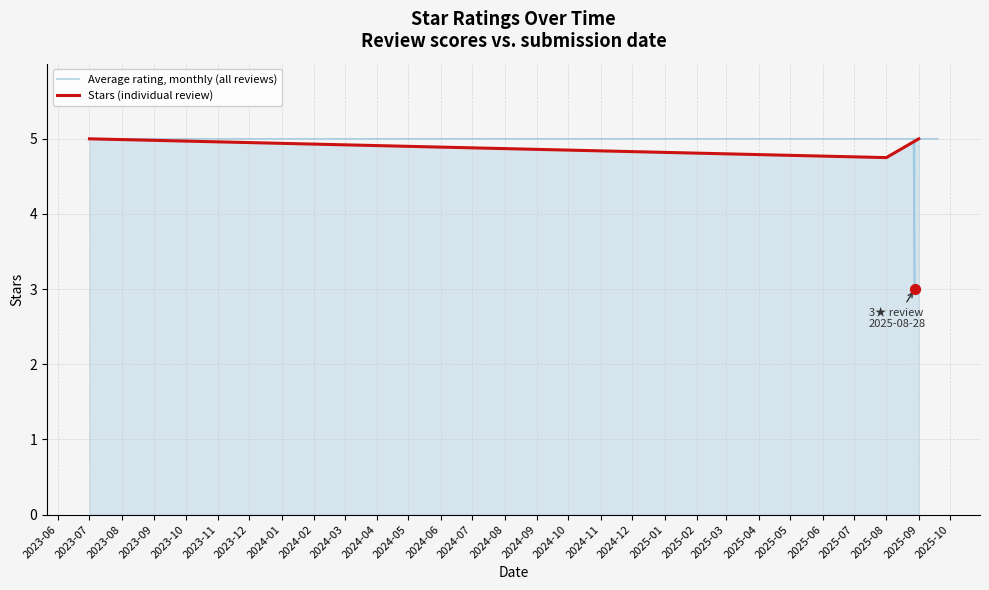

Which has a higher value, 4 or 2?

4